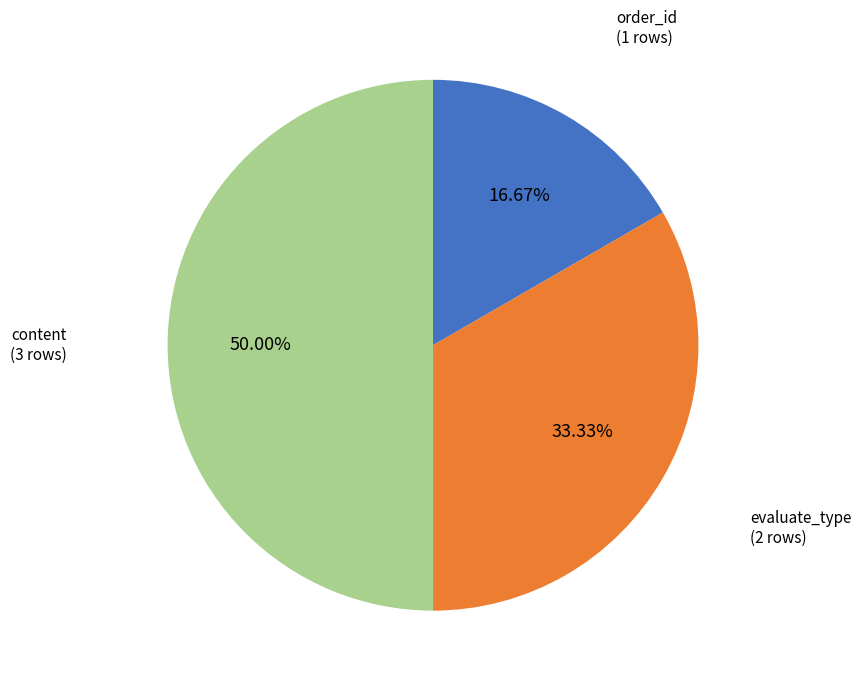

Rank the categories by value from lowest to highest.

order_id, evaluate_type, content